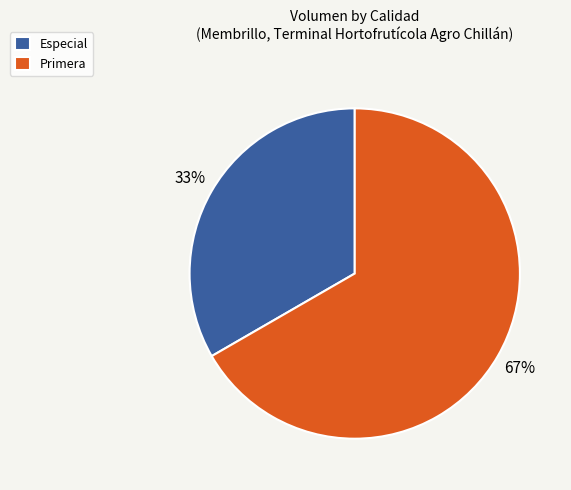

Approximately how many times larger is the value at Especial compared to Primera?

0.5